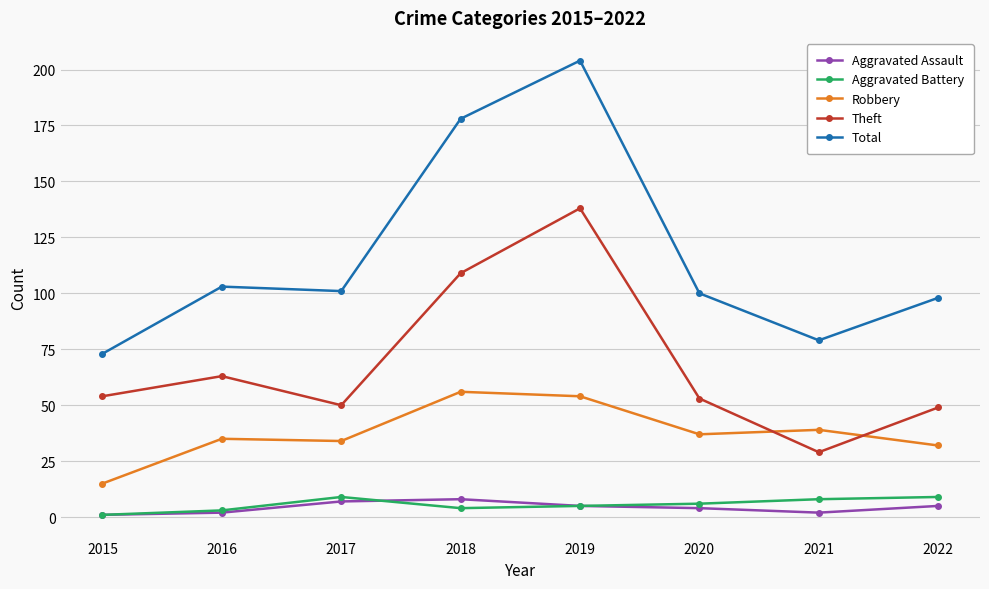

True or false: Theft has more than 1 points higher than both neighbors.

True